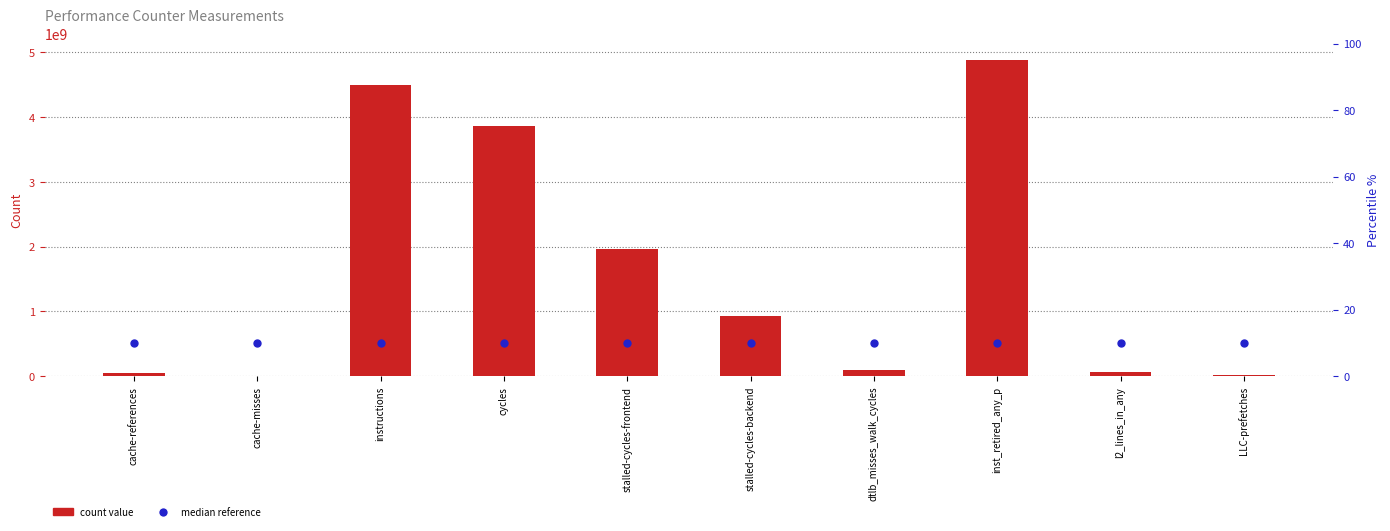

Where does the count value series first go above 925391247?

instructions